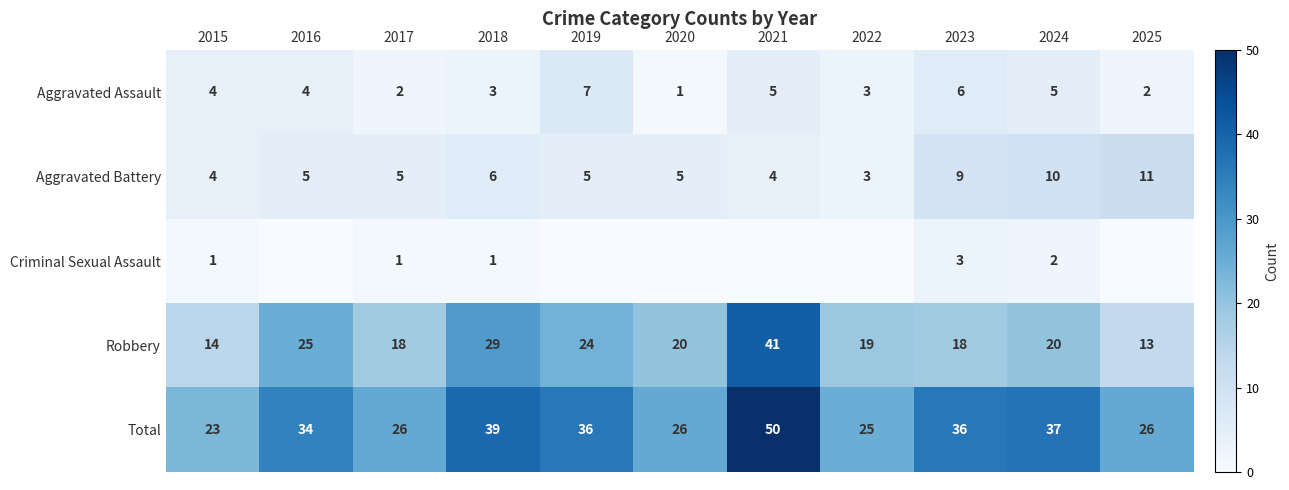

At how many categories does at least one series exceed 35?

5